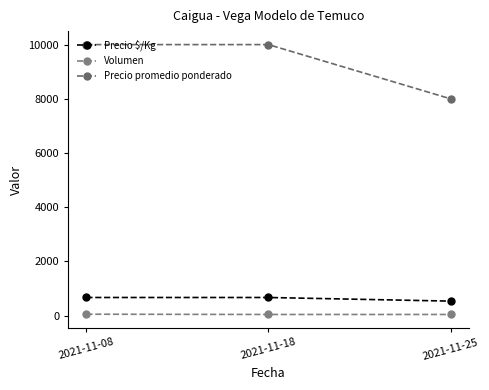

List the labels in order of Precio $/Kg value, smallest first.

2021-11-25, 2021-11-08, 2021-11-18